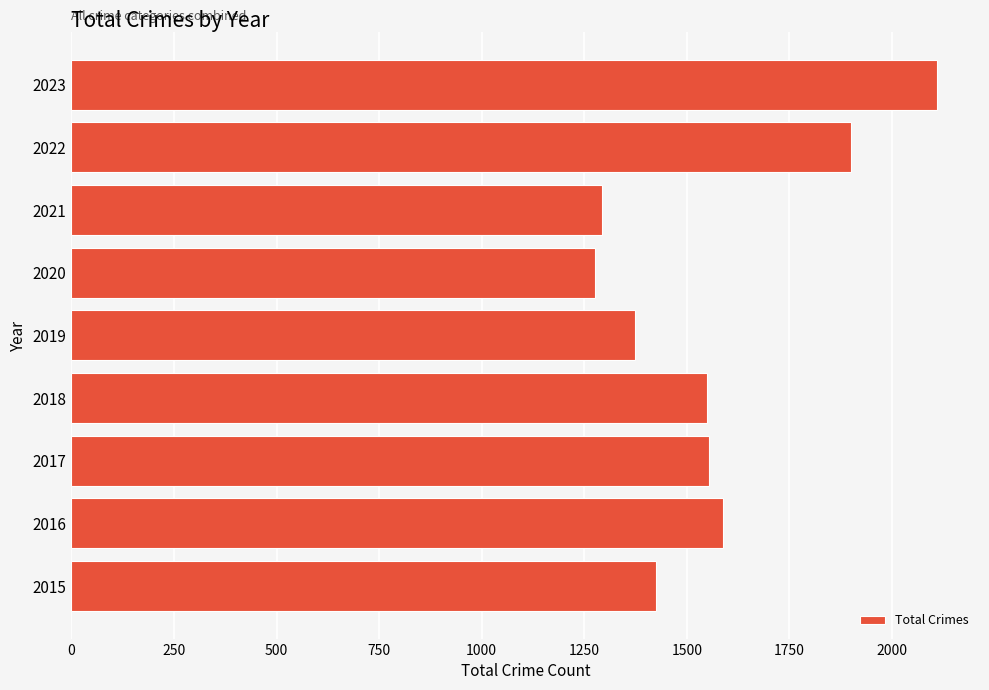

How many data points does each series have?

9